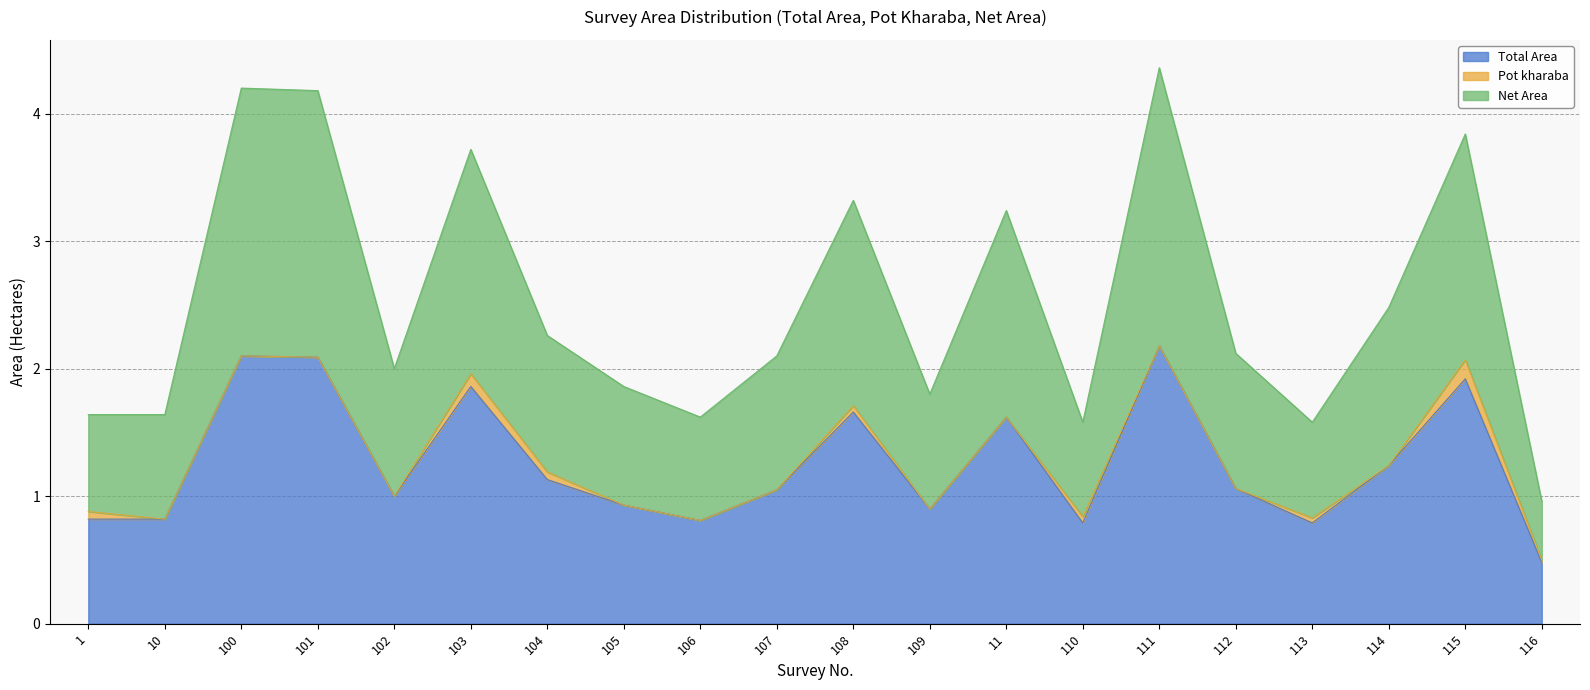

True or false: Total Area and Net Area cross at least once.

False